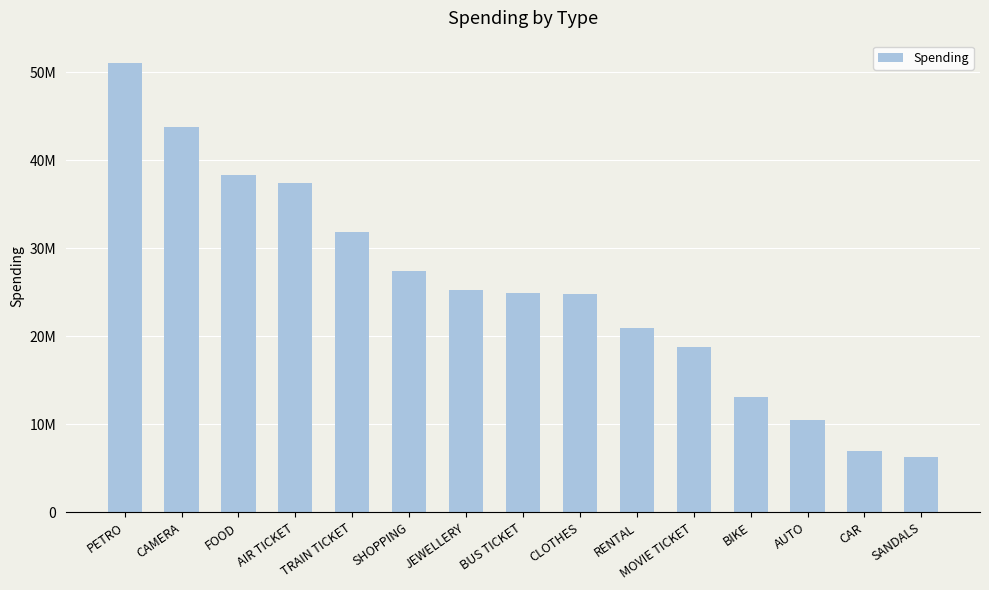

What is the label of the 9th bar from the right?

JEWELLERY